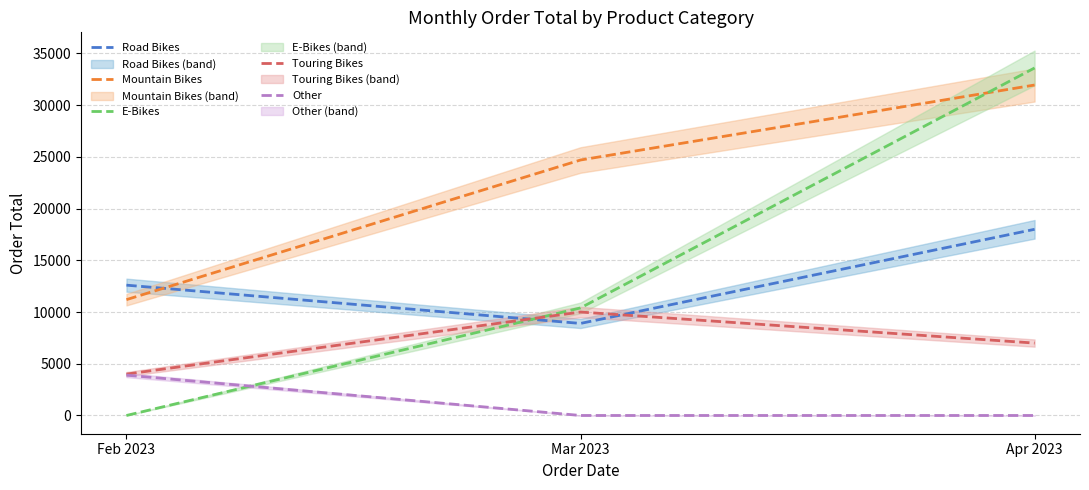

What is the difference between the maximum and second lowest values in the E-Bikes series?

23200